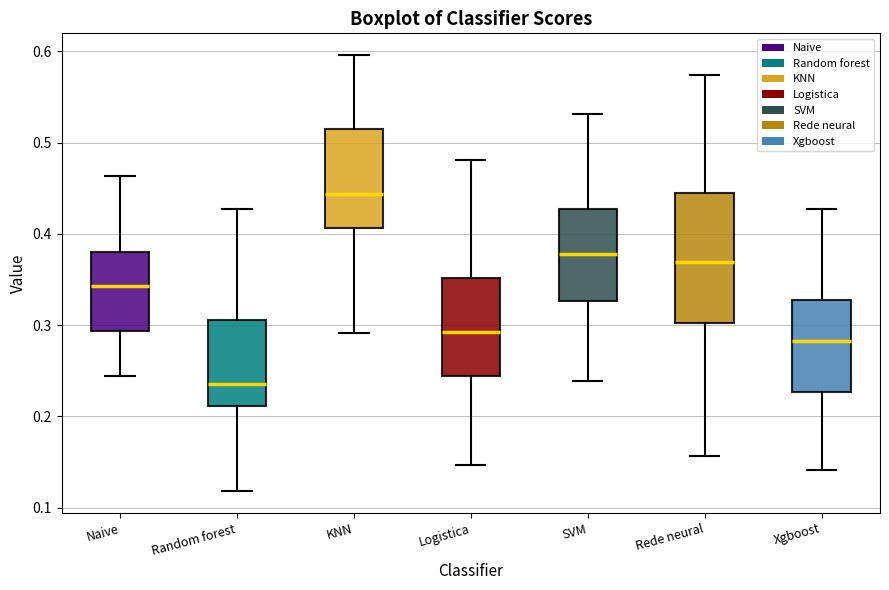

Where does the median line of the box for Random forest sit on the y-axis? The values are not printed on the chart, so give them approximately, as read against the axis.

0.24